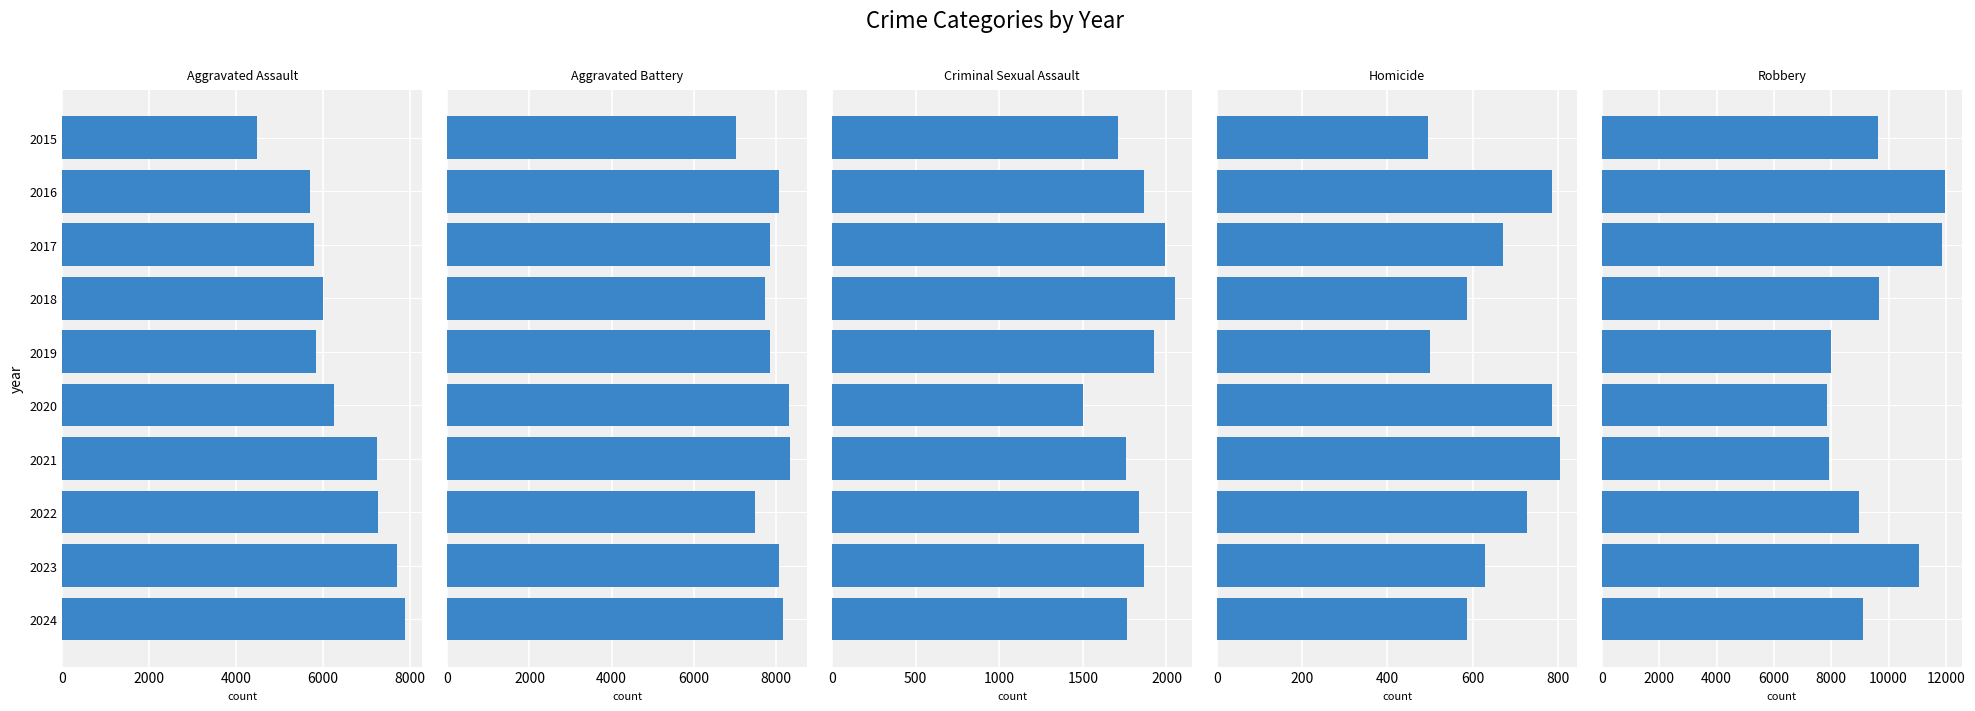

What is the average value of the Homicide series?

658